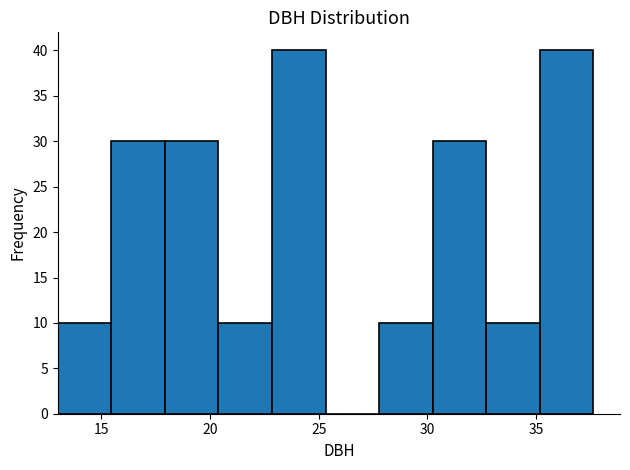

Reading left to right, list every bar in this chart as the range it spans on the x-axis followed by its height. Neither the bar edges nor the heights are printed on the chart, so give them approximately, as read against the axes.

13.0 to 15.5: 10
15.5 to 18.0: 30
18.0 to 20.5: 30
20.5 to 23.0: 10
23.0 to 25.5: 40
25.5 to 28.0: 0
28.0 to 30.0: 10
30.0 to 32.5: 30
32.5 to 35.0: 10
35.0 to 37.5: 40